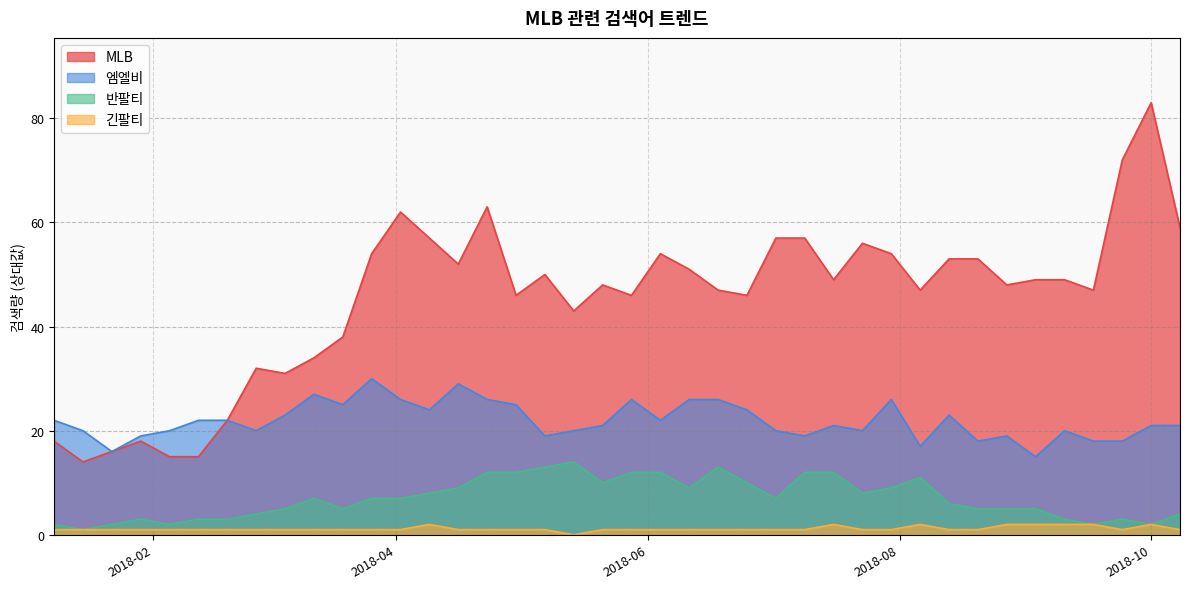

True or false: 반팔티 has more than 0 interior local peaks.

True